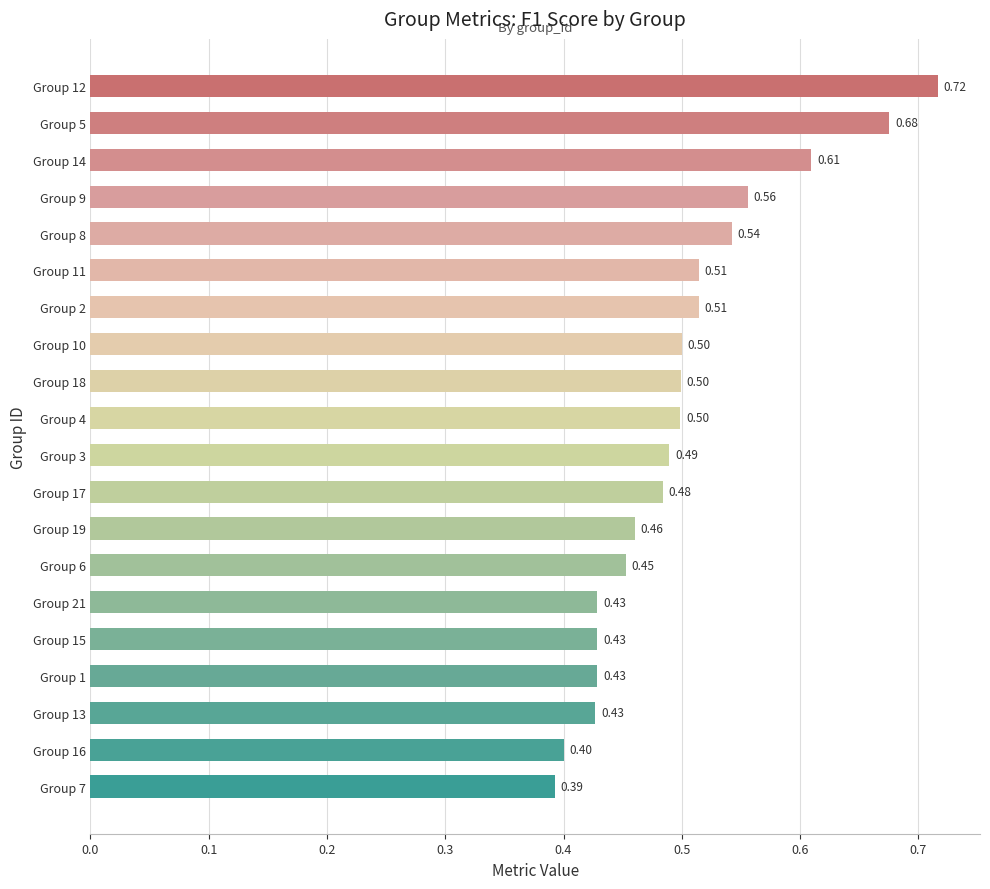

Does the chart contain stacked bars?

No